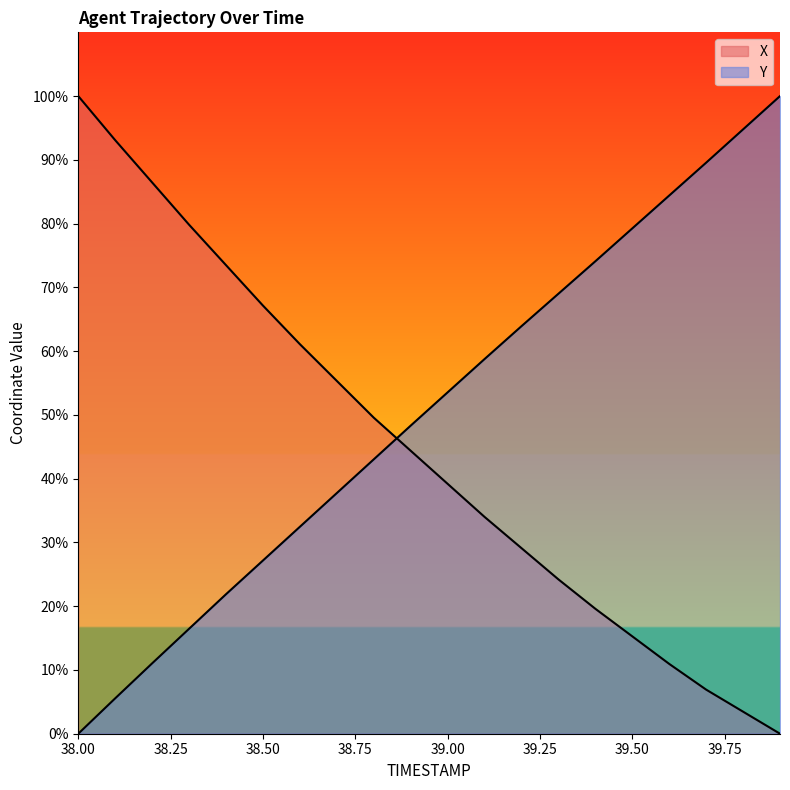

Is the value of X at 38.75 greater than the value of Y at 39.00?

Yes